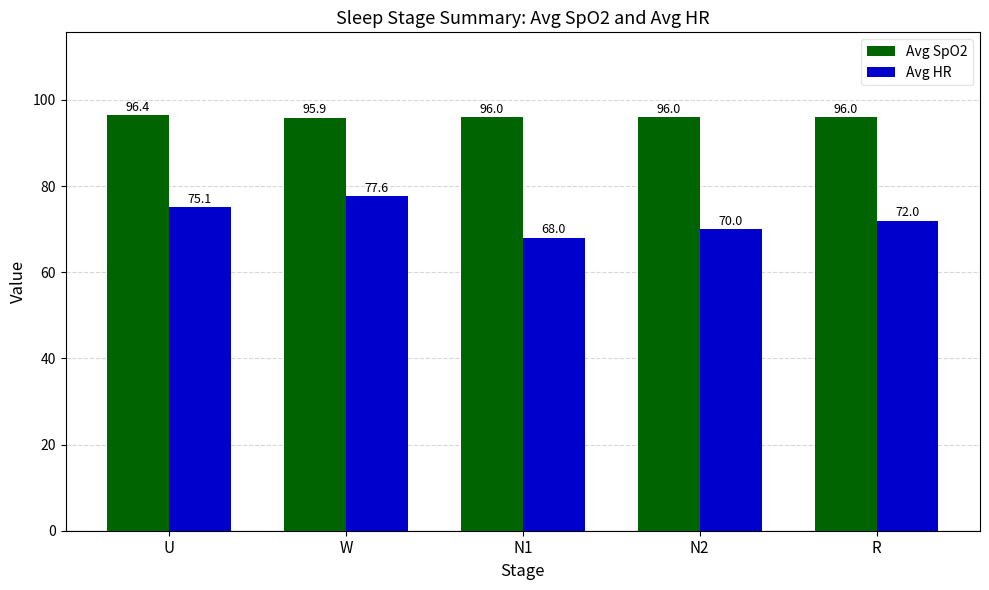

The Avg HR series shows 77.6 at W. True or false?

True